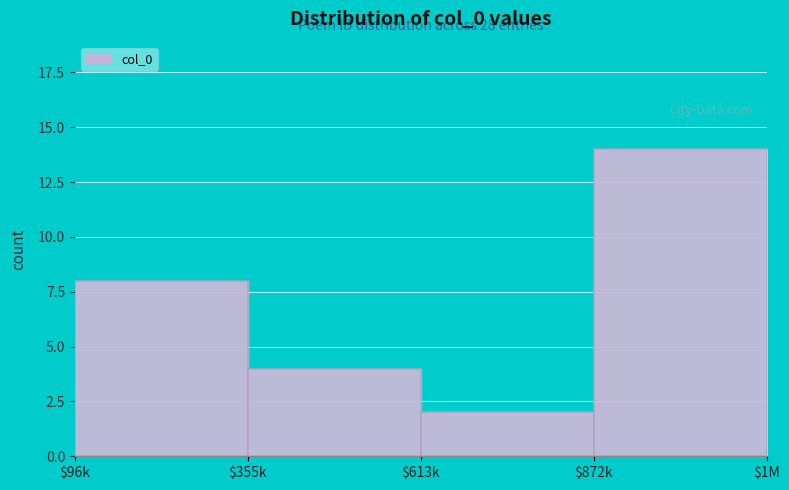

Reading right to left, list all the values displayed in this chart.

14	2	4	8